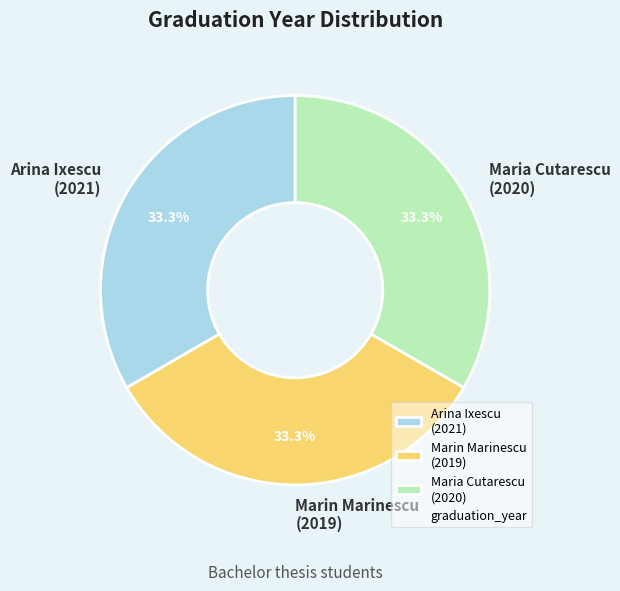

What is the ratio of the value at Arina Ixescu (2021) to the value at Marin Marinescu (2019)?

1.0